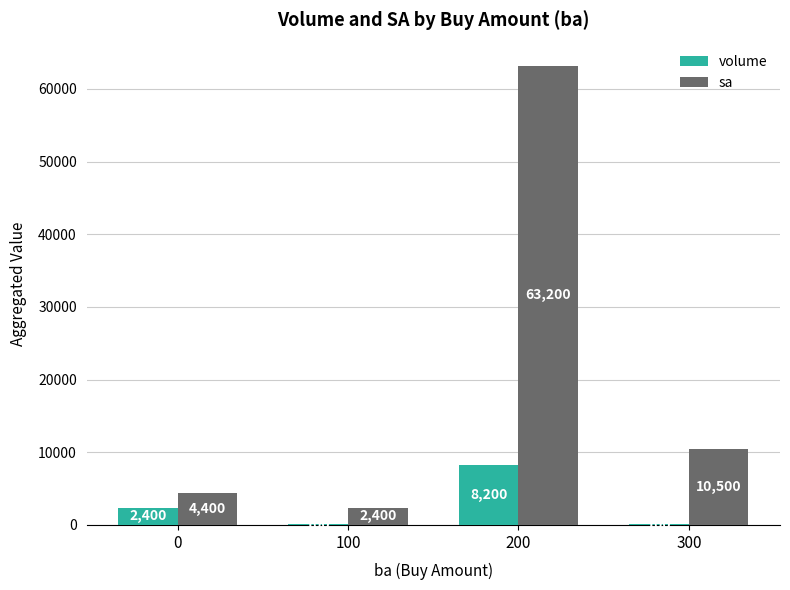

How many series are shown in this chart?

2